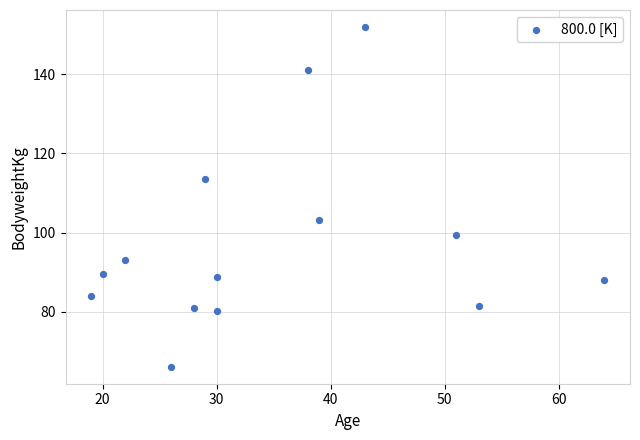

What Y value in the scatter plot is closest to 109?

113.7